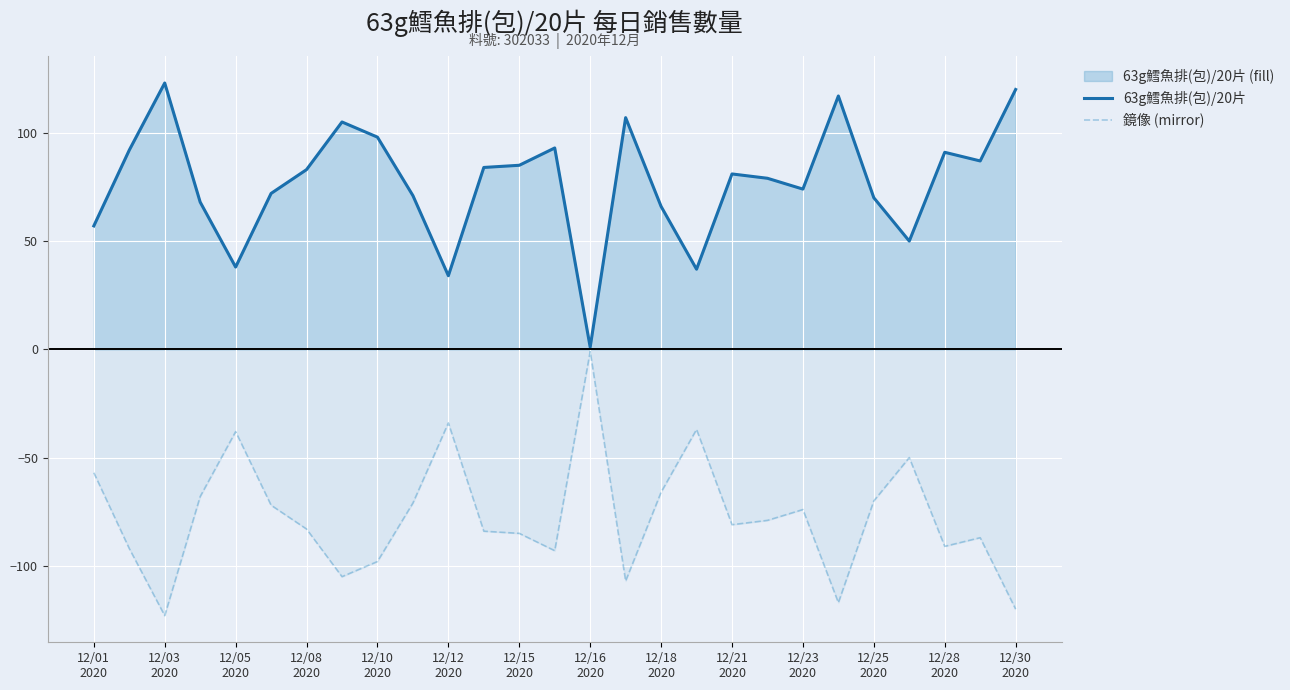

Does the chart display data point markers on the line(s)?

No